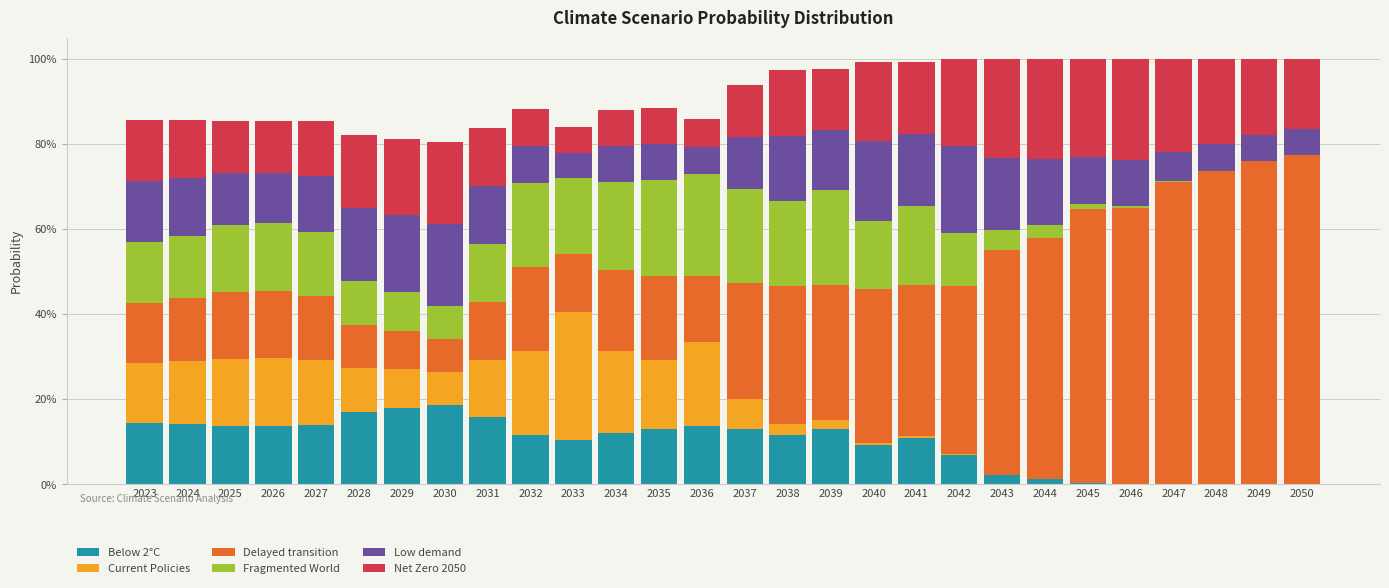

At how many categories does at least one series exceed 0?

28